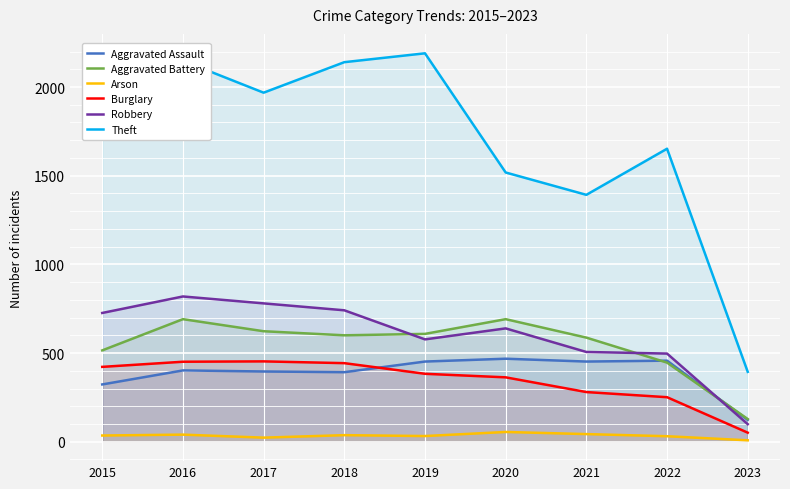

The value of Aggravated Battery at 2021 is 882. True or false?

False